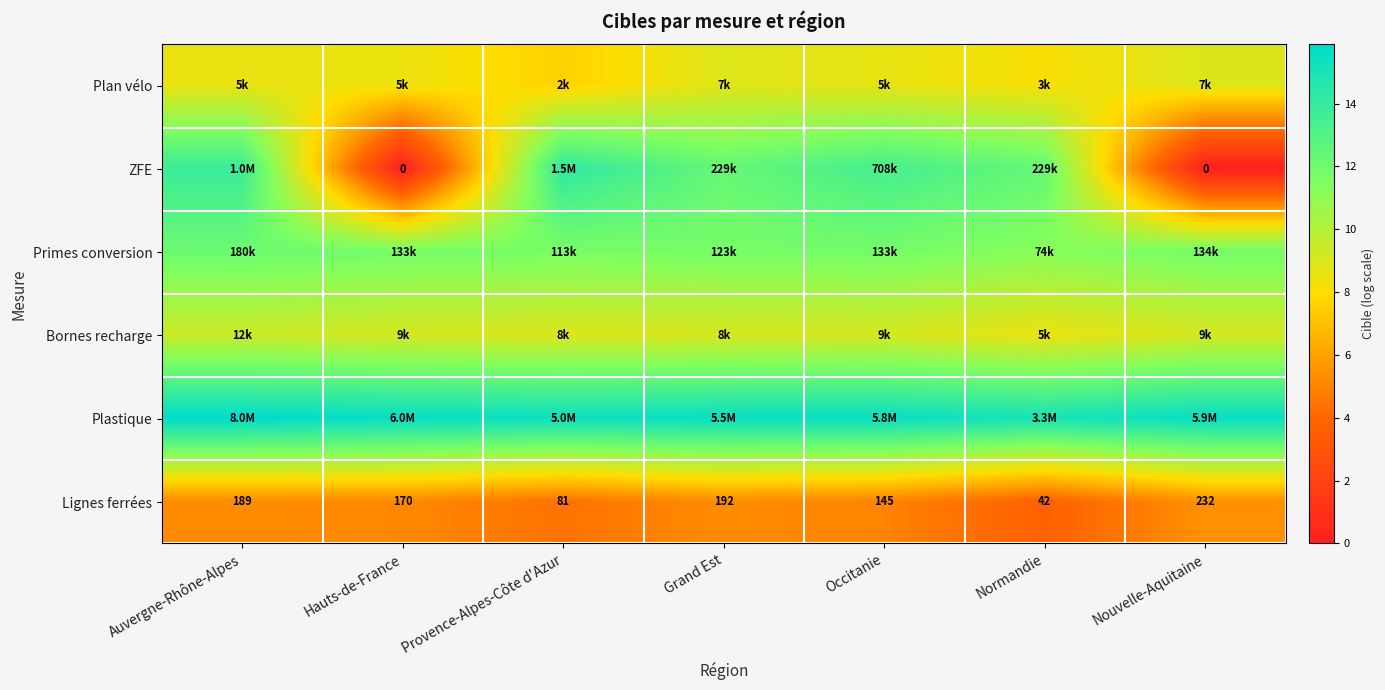

At which label does Lignes ferrées first exceed 170?

Auvergne-Rhône-Alpes